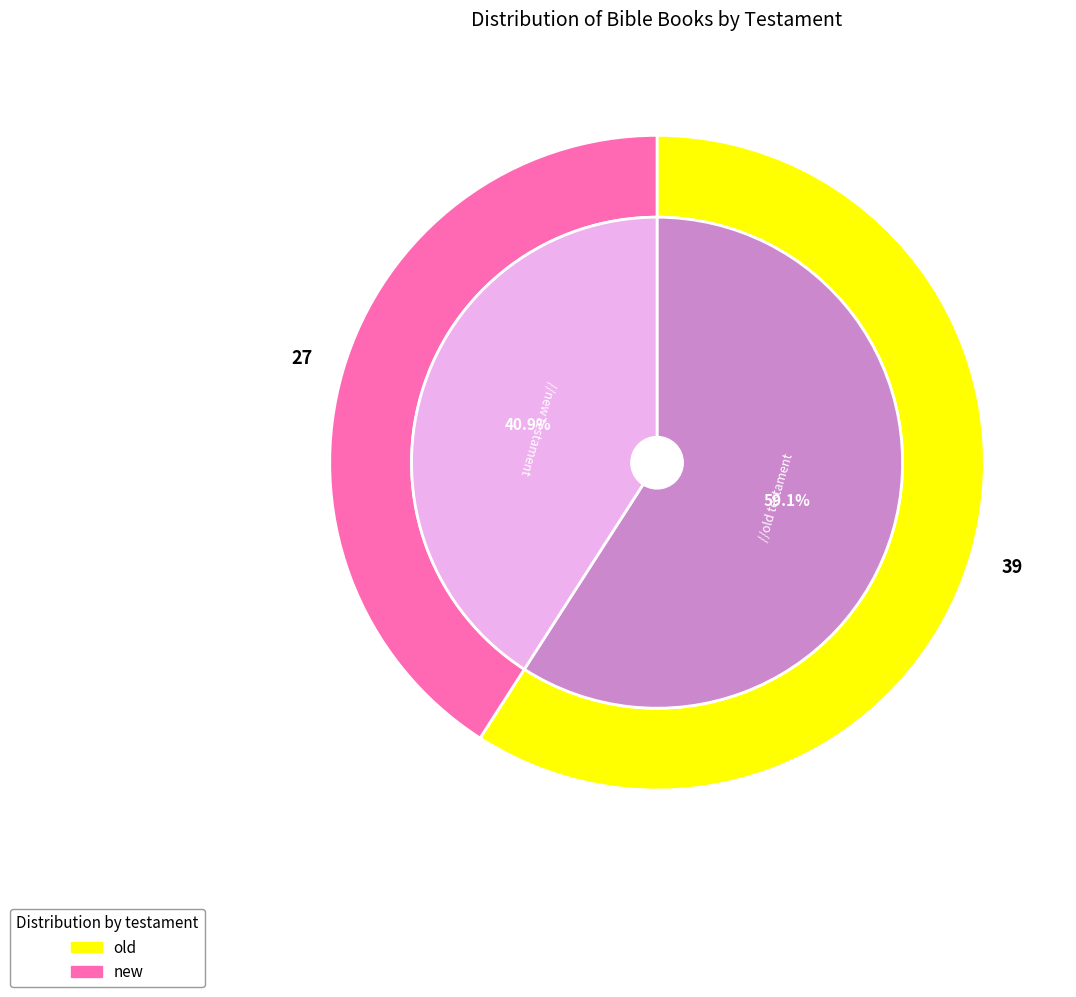

Rank the categories by value from lowest to highest.

new, old